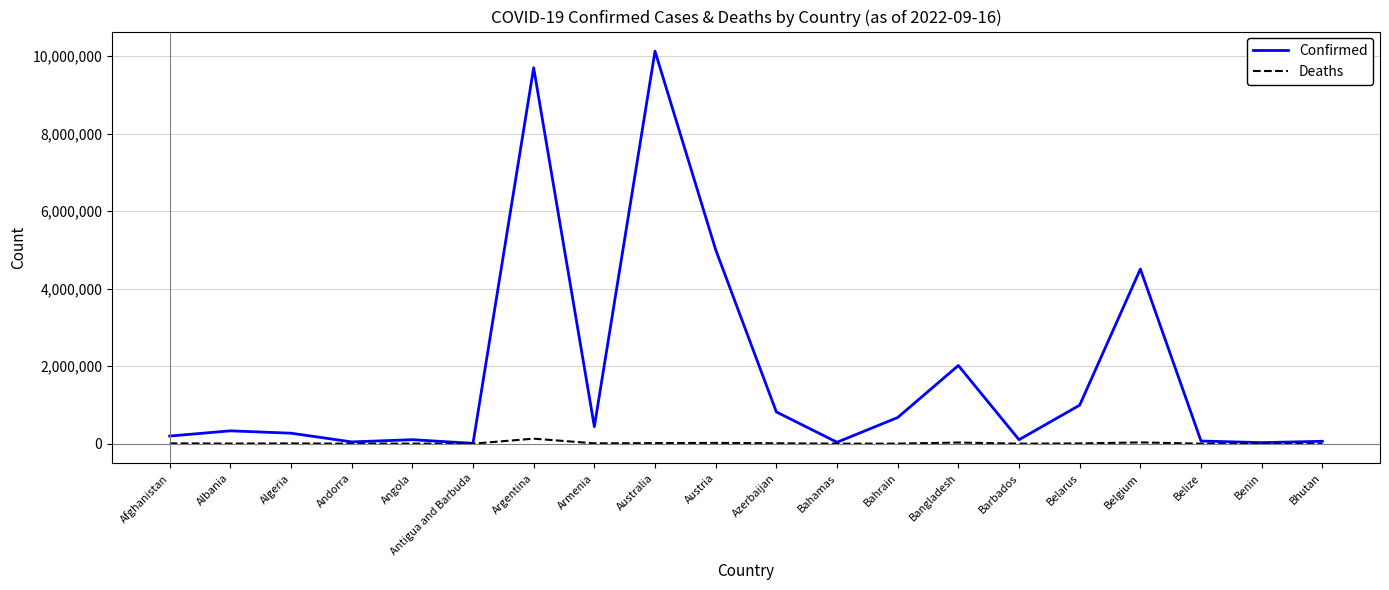

Read the Confirmed value at Afghanistan.

196870